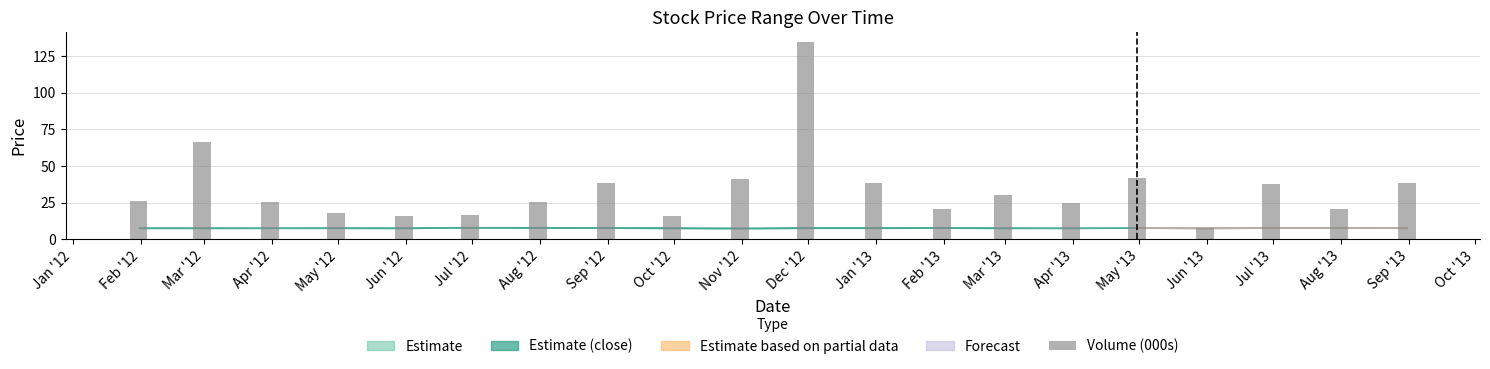

What is the sum of the values at Jun '12 and Sep '12?

53.9